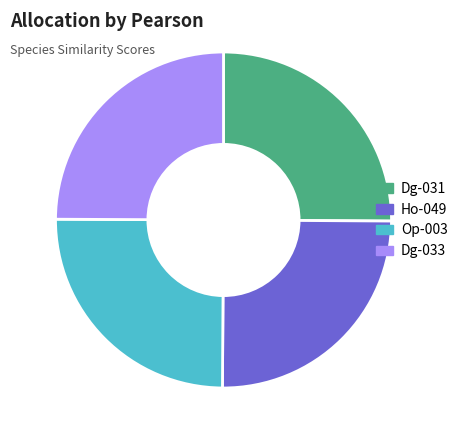

The Dg-031 slice represents 25% of the pie. True or false?

True